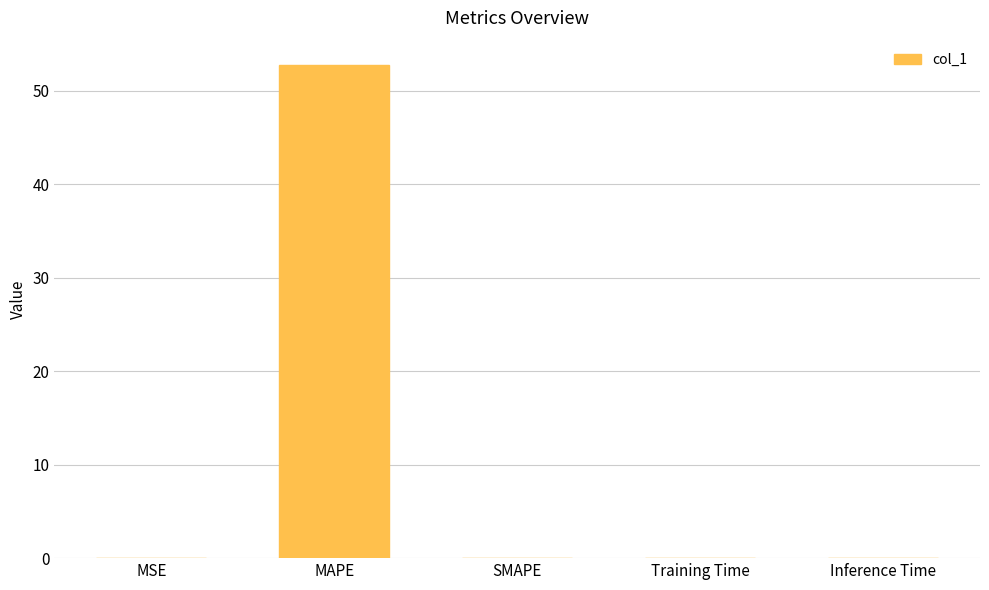

The chart shows a value of 0.0 at Inference Time. True or false?

True